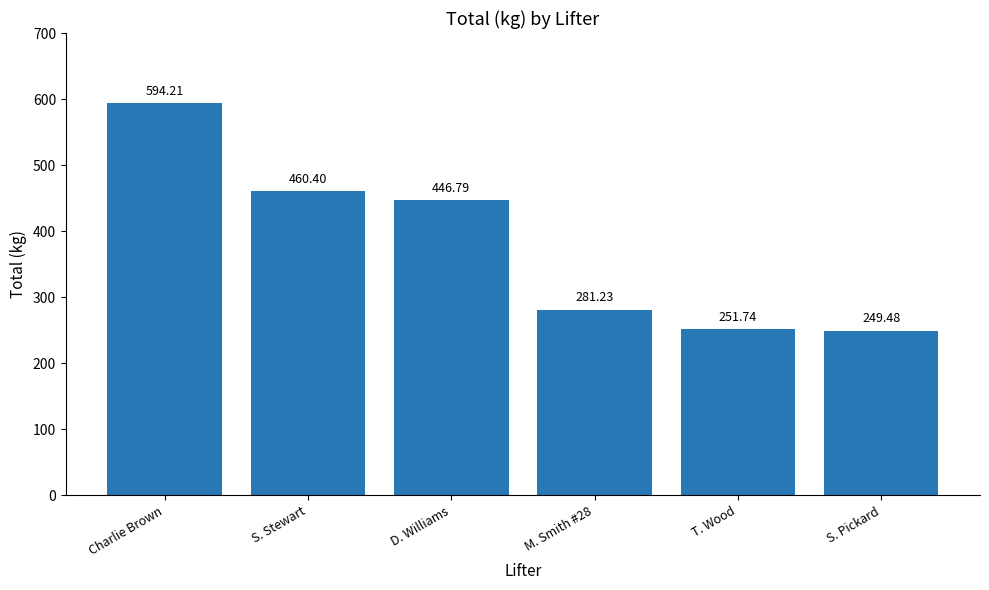

Read the value at S. Stewart.

460.4